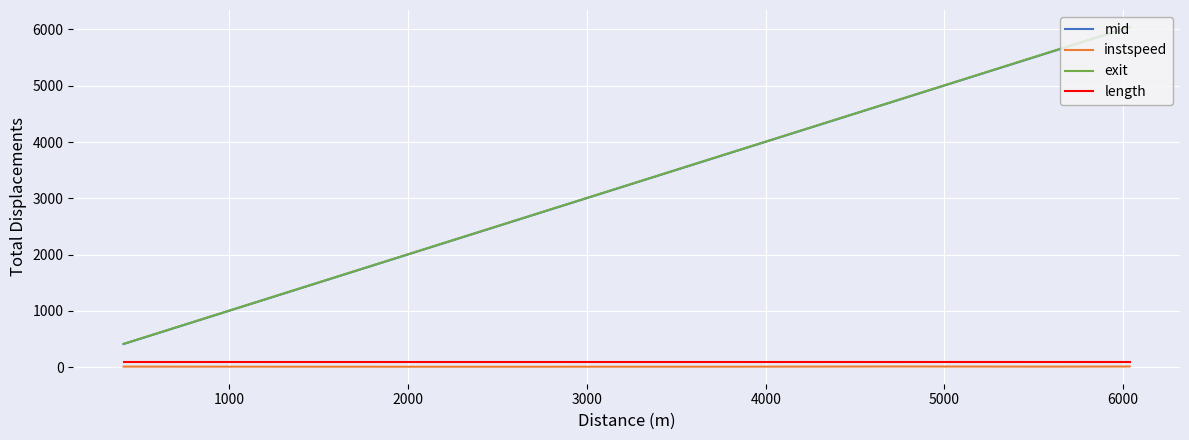

How many values in the instspeed series are below 12?

3